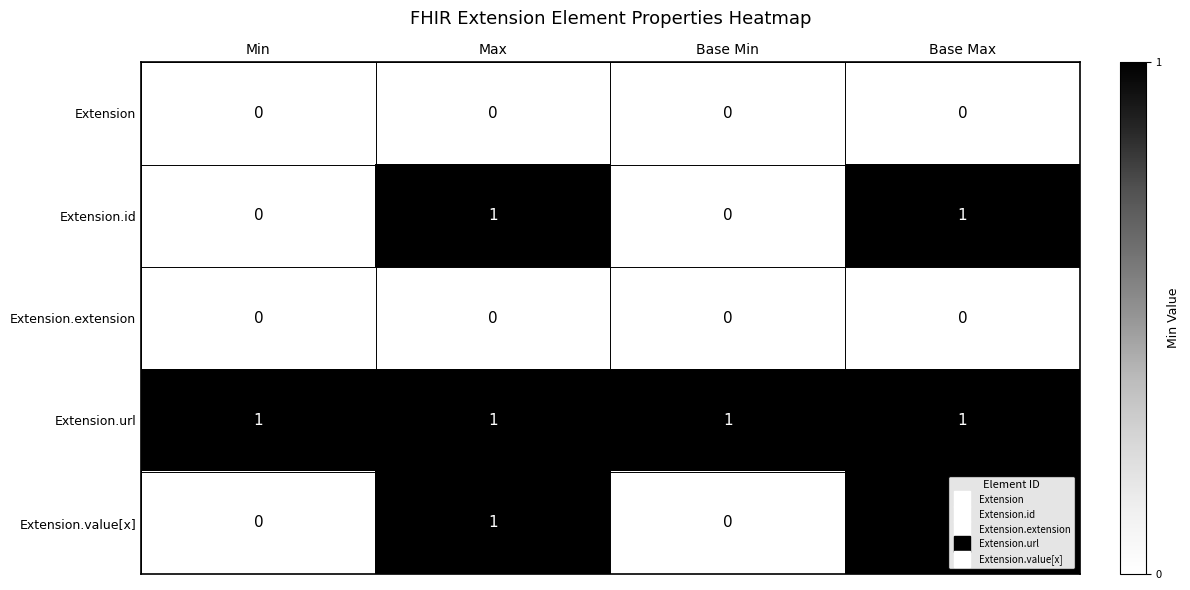

What is the total value across all series at Max?

3